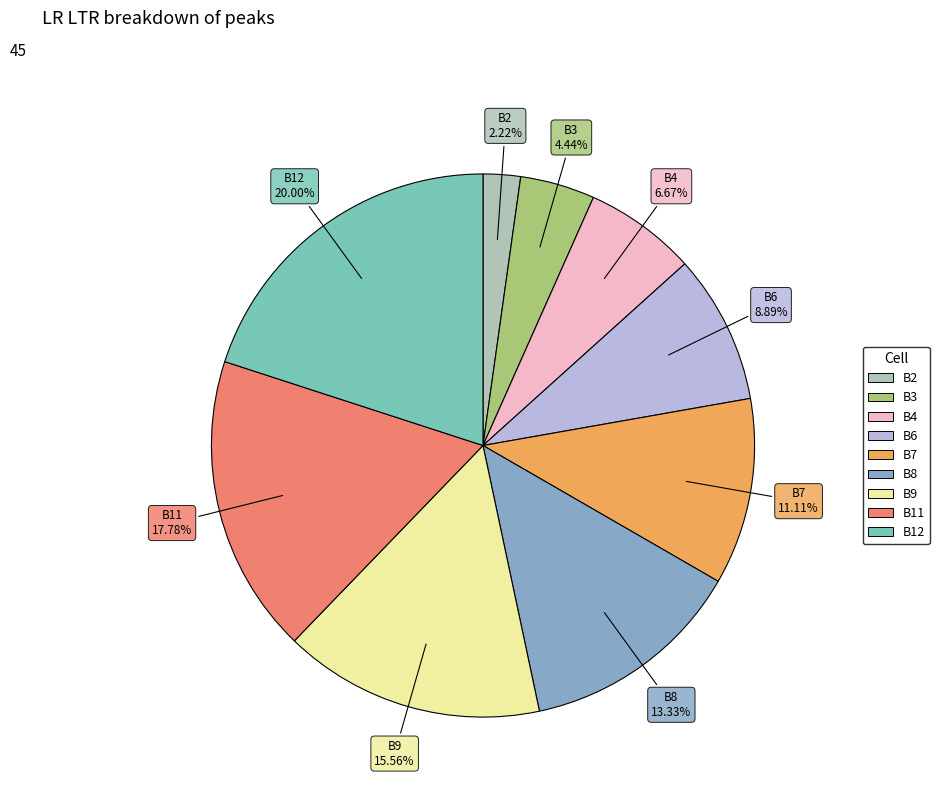

Which category has the biggest portion of the pie?

B12